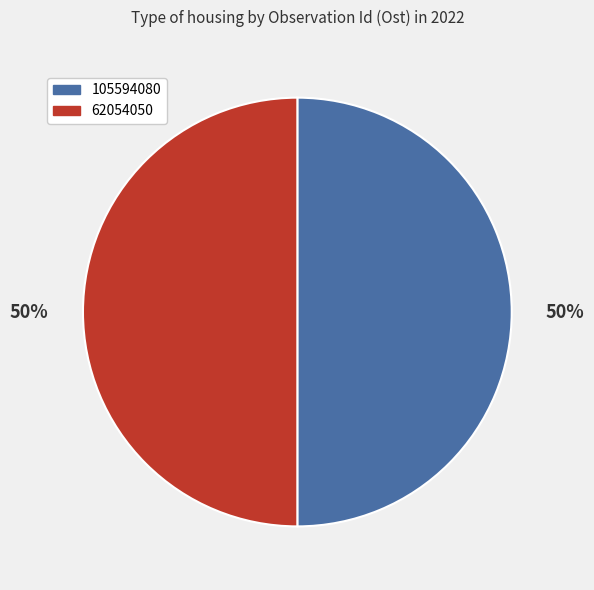

Combined, do 105594080 and 62054050 account for over 50%?

Yes